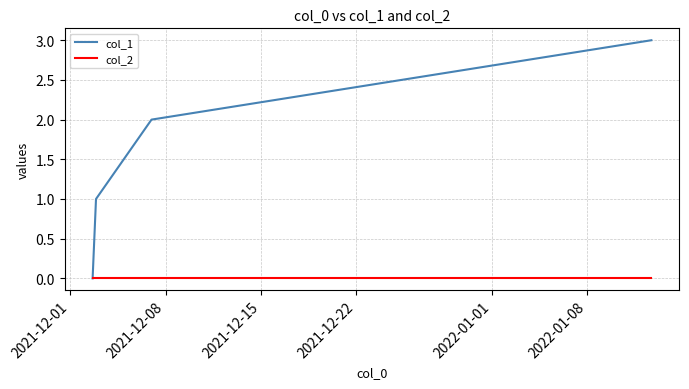

How many positive values does the col_1 series have?

3